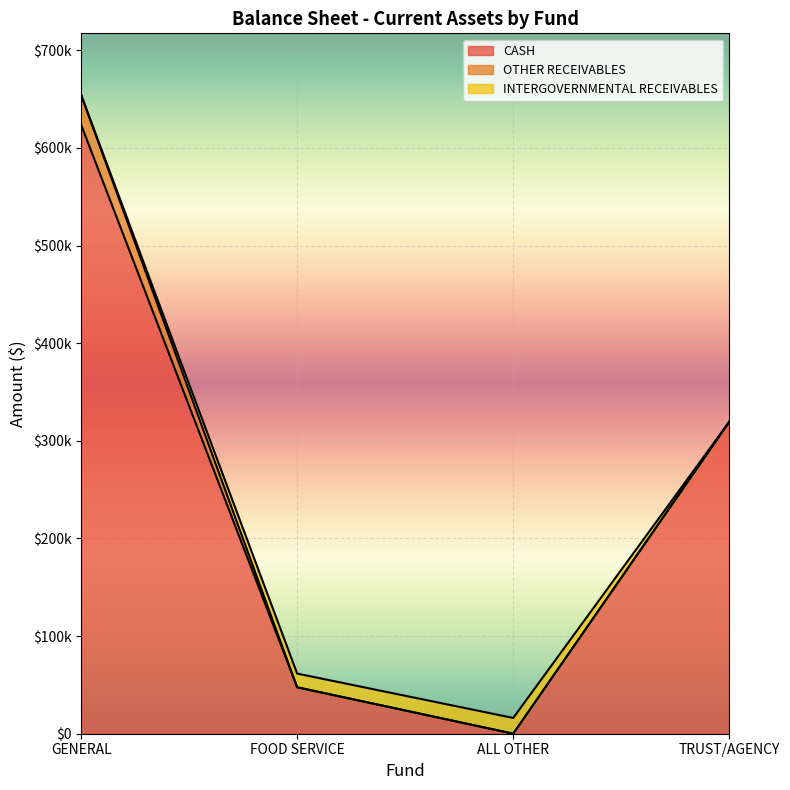

Rank the series by their maximum value, from lowest to highest.

INTERGOVERNMENTAL RECEIVABLES, OTHER RECEIVABLES, CASH